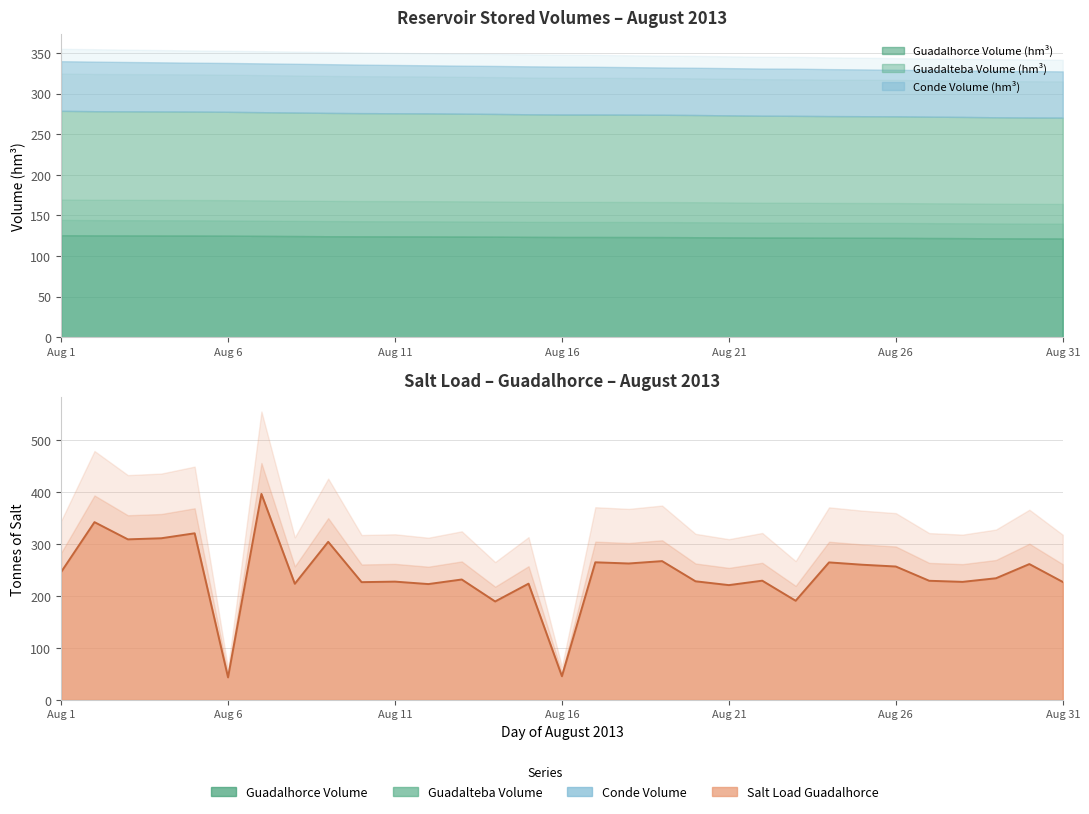

What is the sum of the Toneladas_sal_guadalhorce values at 17 and 31?

491.4